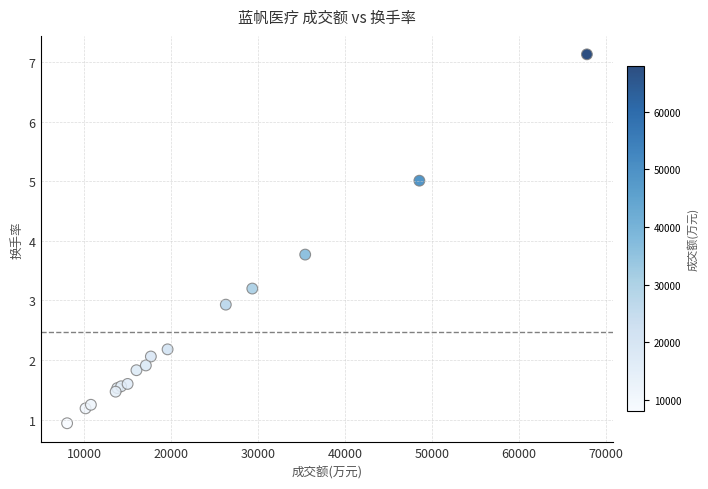

What Y value in the scatter plot is closest to 4?

3.8